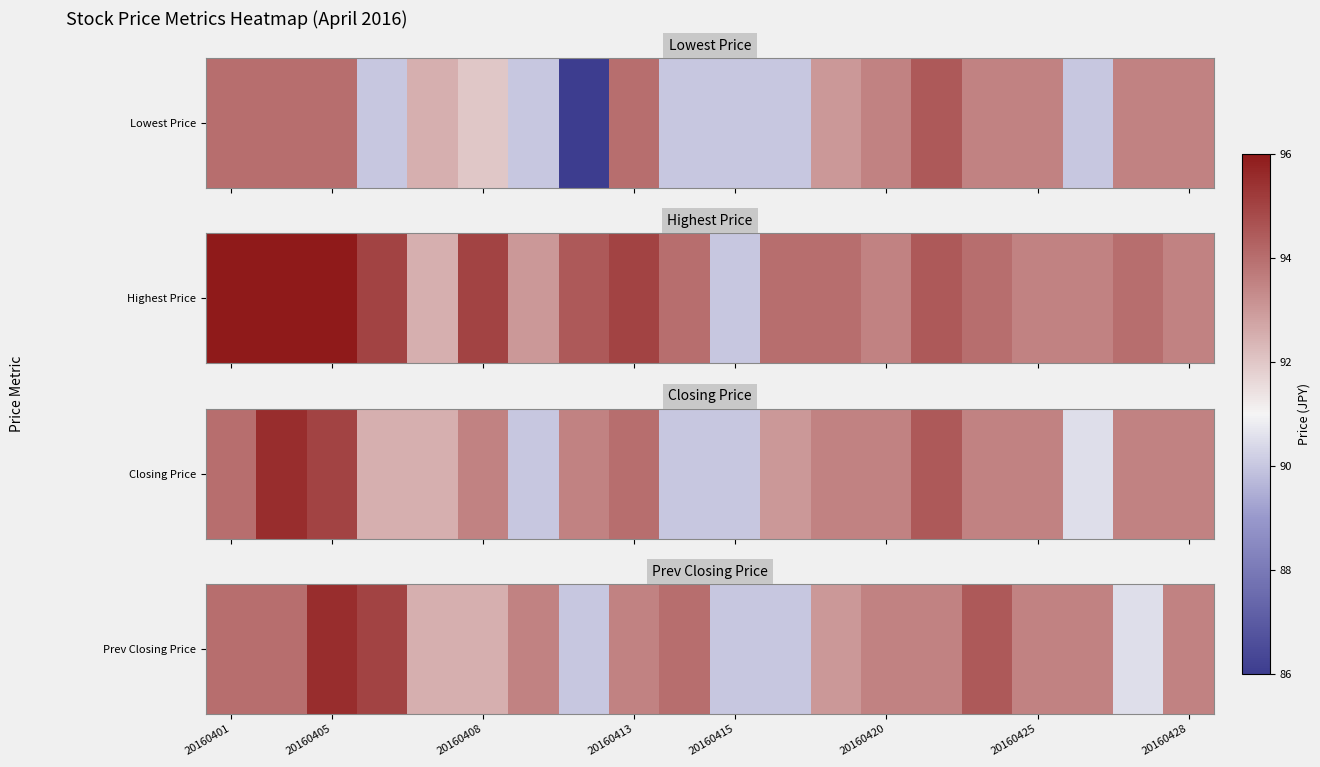

The chart shows a value of 44.5 at 20160420. True or false?

False